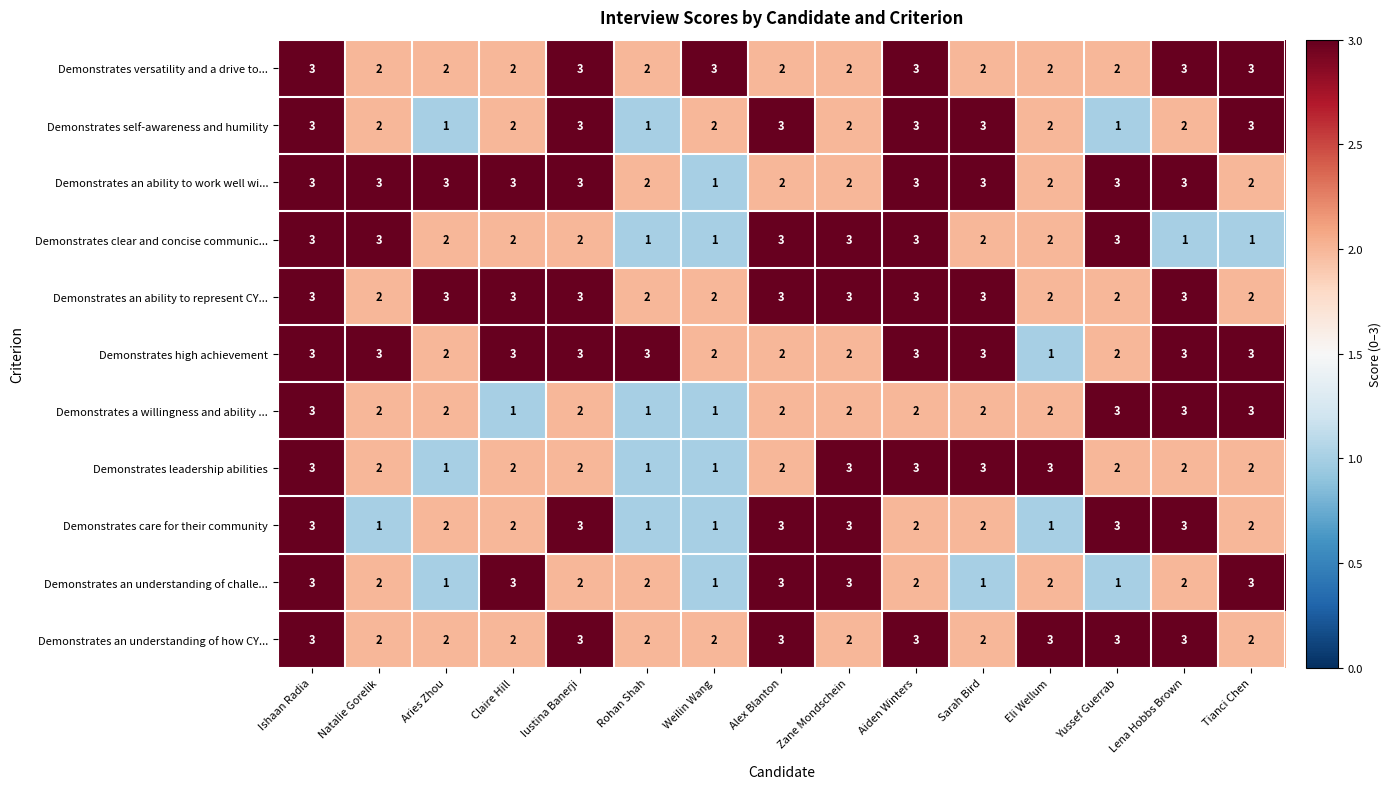

At which label does Demonstrates care for their community first exceed 2?

Ishaan Radia